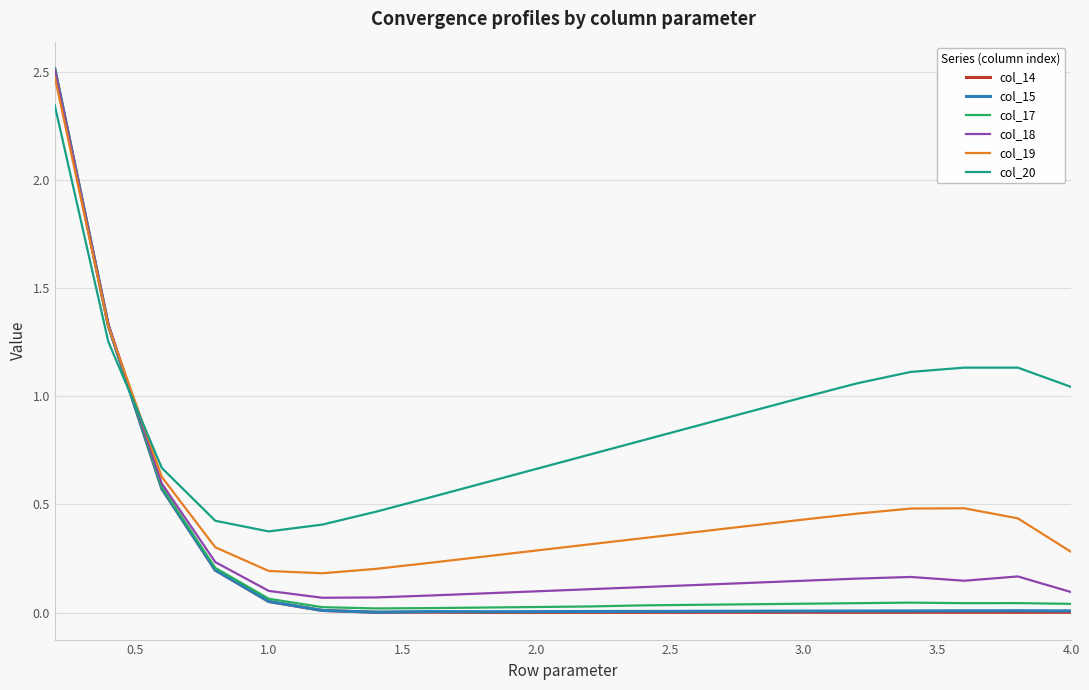

Which series ends up on top after the final intersection of col_15 and col_20?

col_20